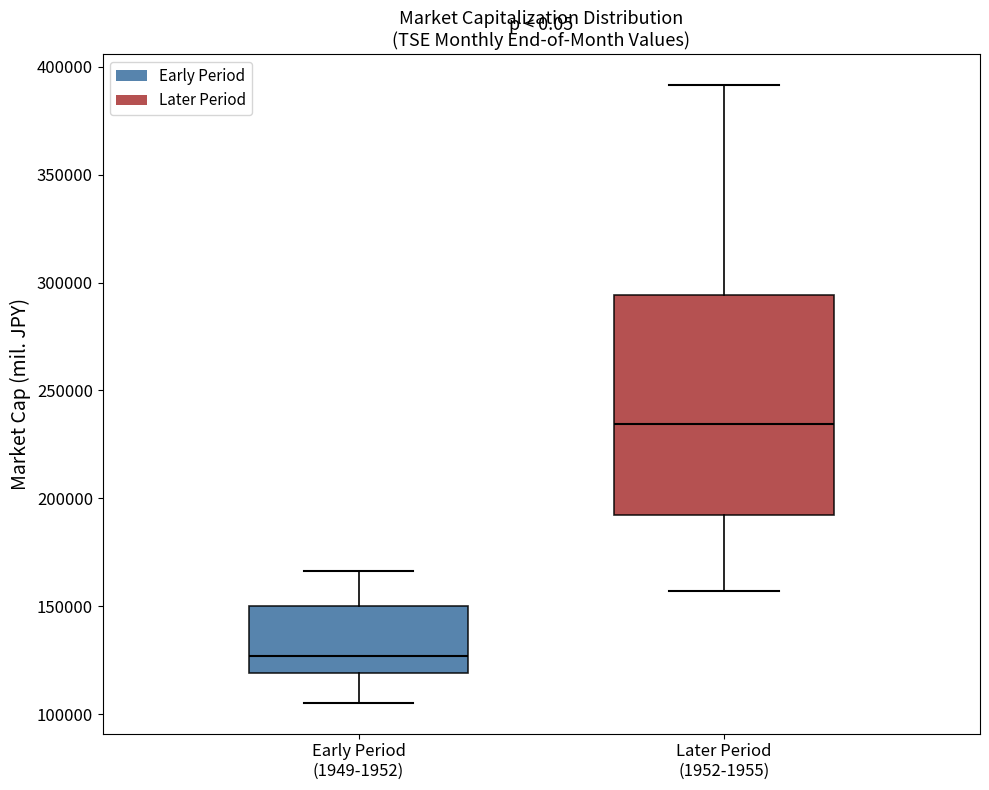

Reading left to right, read every box against the y-axis: the position of its median line, the range the box covers, and the ends of its whiskers. The values are not printed on the chart, so give them approximately, as read against the axis.

Early Period (1949-1952): median 125000, box 120000 to 150000, whiskers 105000 to 165000
Later Period (1952-1955): median 235000, box 190000 to 295000, whiskers 155000 to 390000